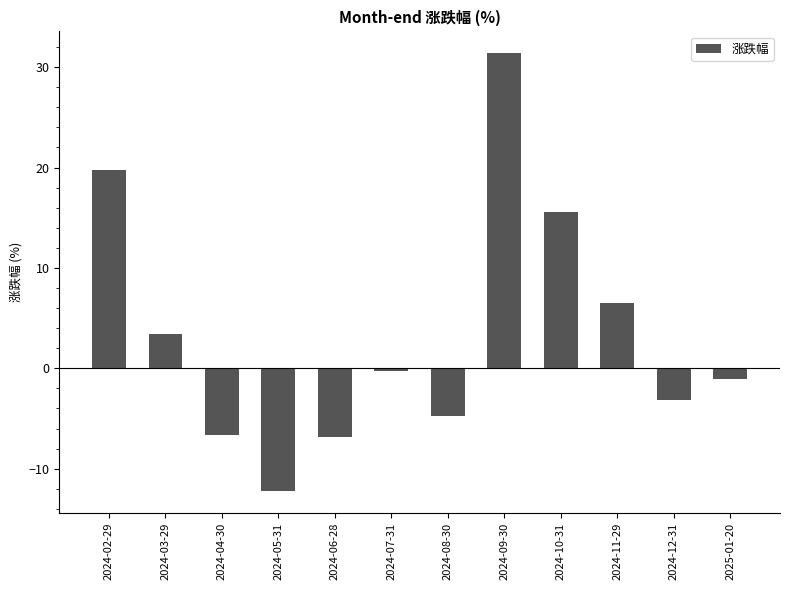

Does the chart contain any negative values?

Yes